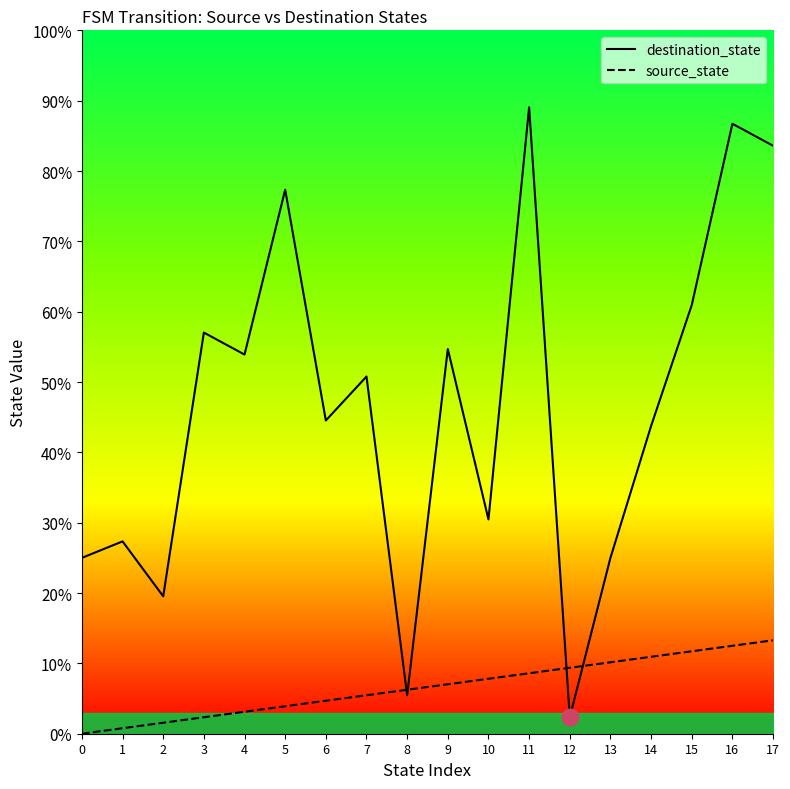

True or false: destination_state has more than 2 interior local peaks.

True